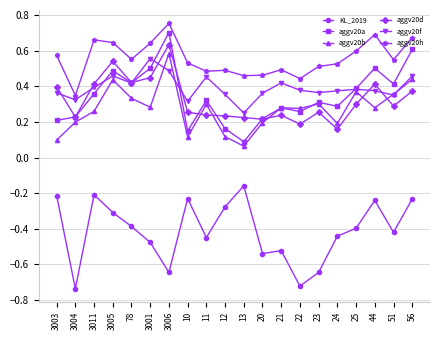

At which label does aggv20b reach its peak?

3006